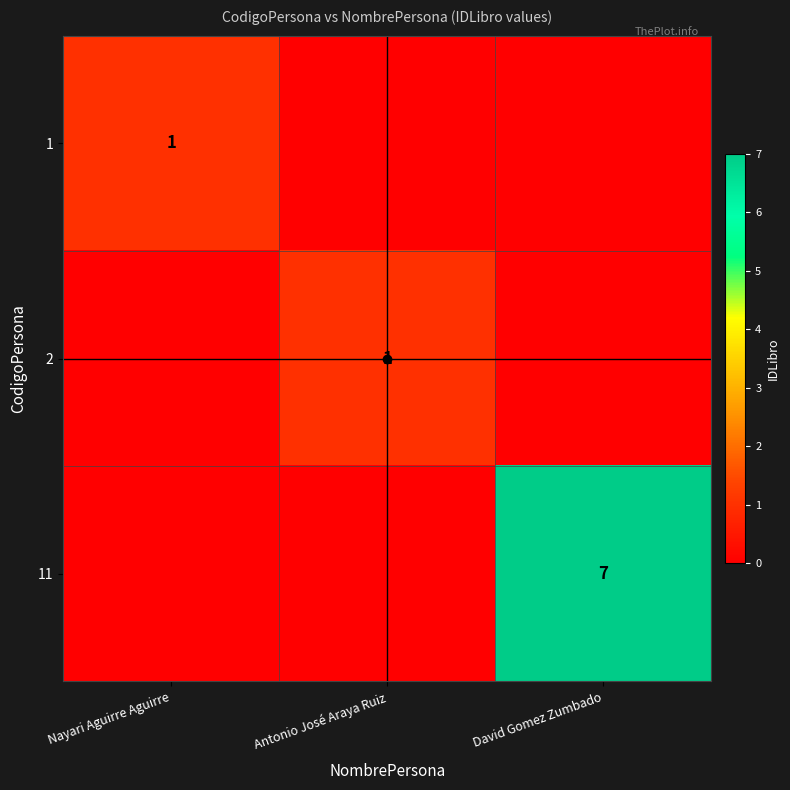

Between David Gomez Zumbado and Antonio José Araya Ruiz, which is larger?

David Gomez Zumbado